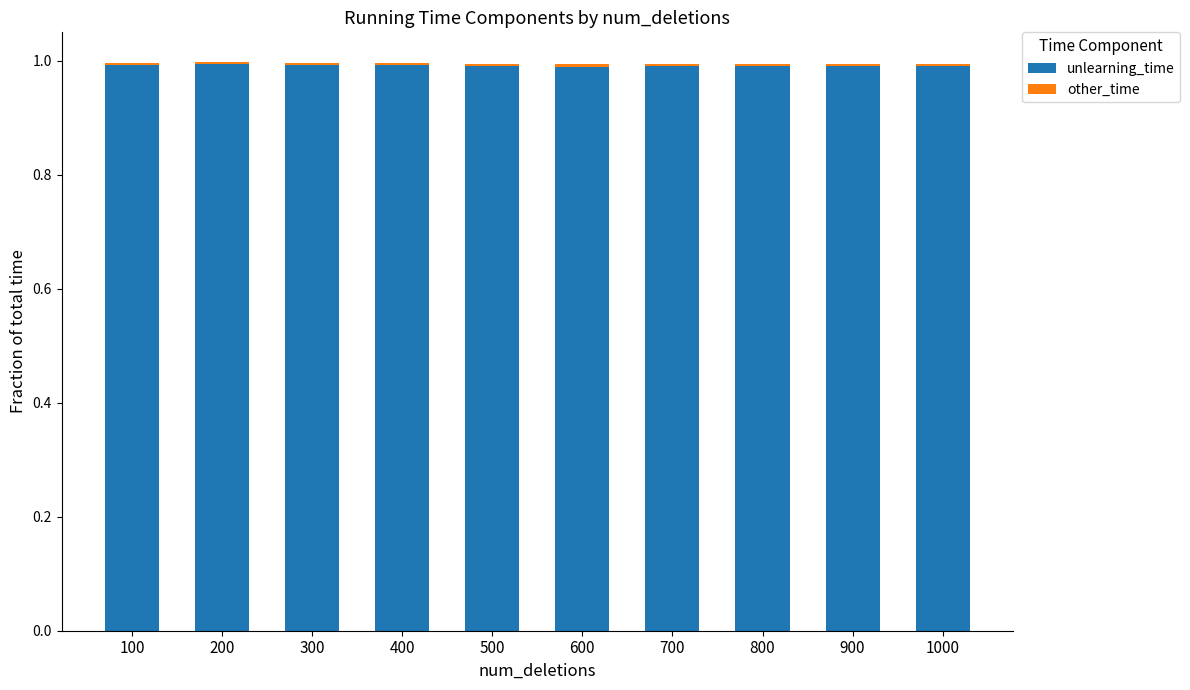

The value of unlearning_time at 500 is 1.0. True or false?

True